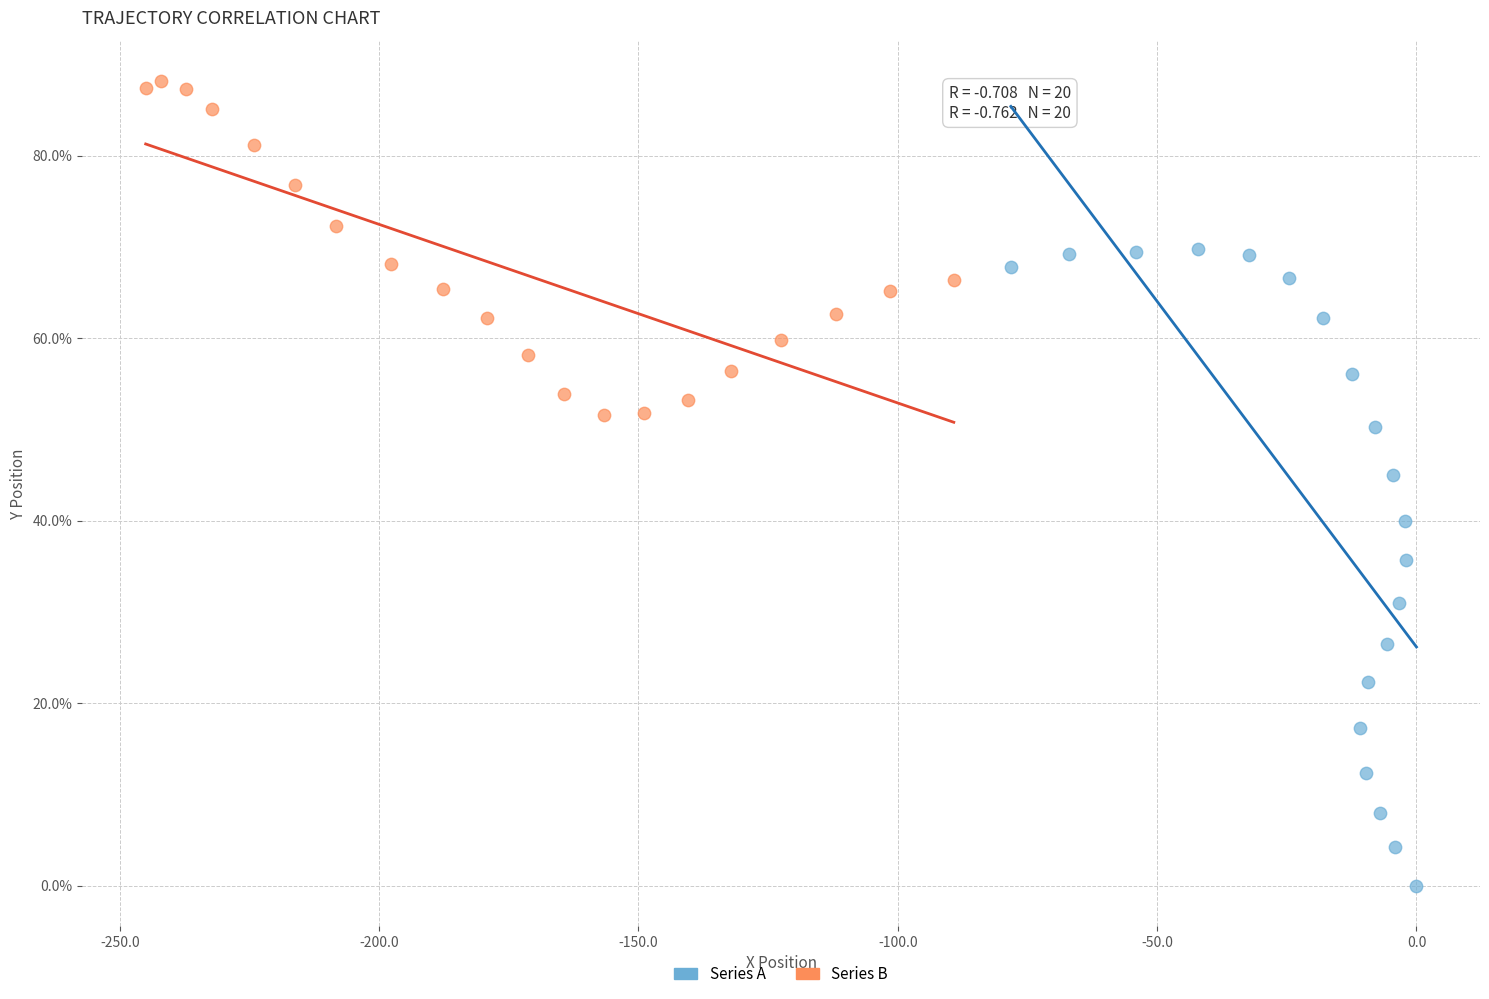

Which series reaches the maximum Y coordinate?

Series B